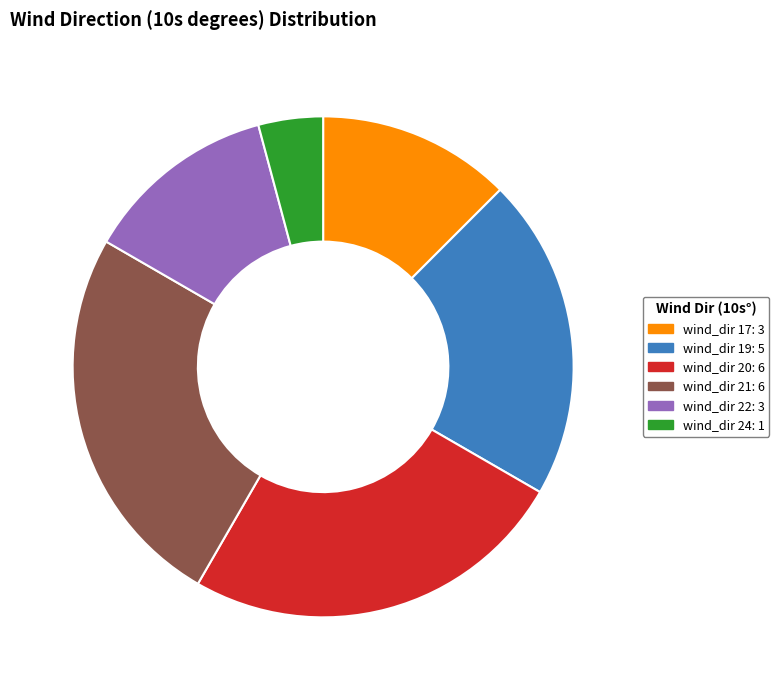

Is there any slice that represents more than half of the pie?

No